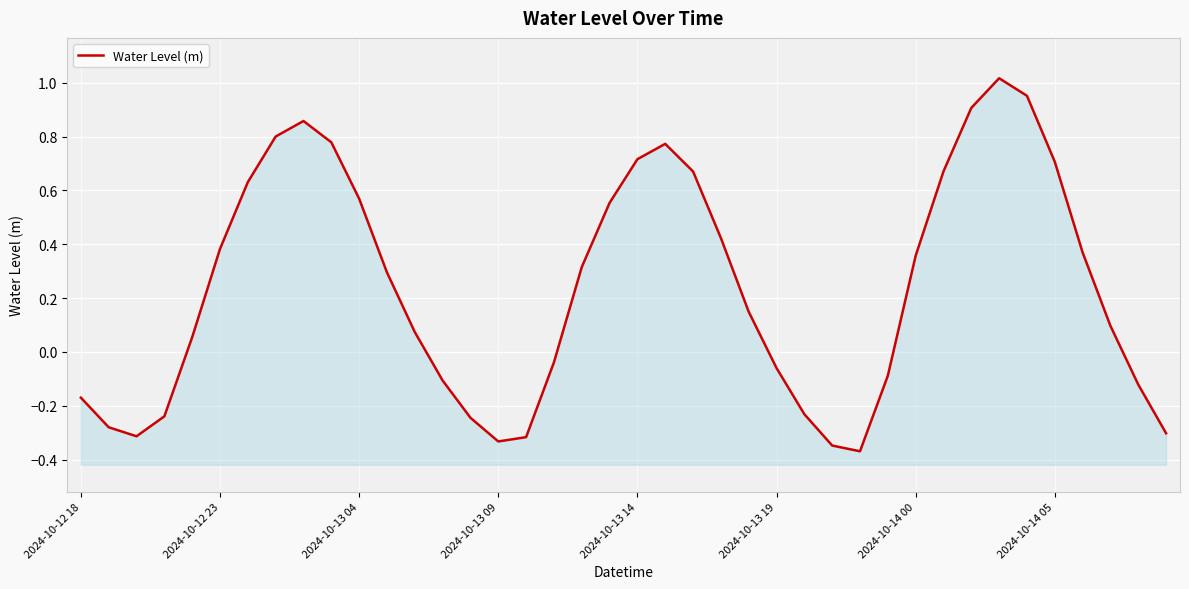

Reading right to left, transcribe all the data shown in this chart.

-0.3	-0.1	0.1	0.4	0.7	1.0	1.0	0.9	0.7	0.4	-0.1	-0.4	-0.3	-0.2	-0.1	0.1	0.4	0.7	0.8	0.7	0.6	0.3	-0.0	-0.3	-0.3	-0.2	-0.1	0.1	0.3	0.6	0.8	0.9	0.8	0.6	0.4	0.1	-0.2	-0.3	-0.3	-0.2